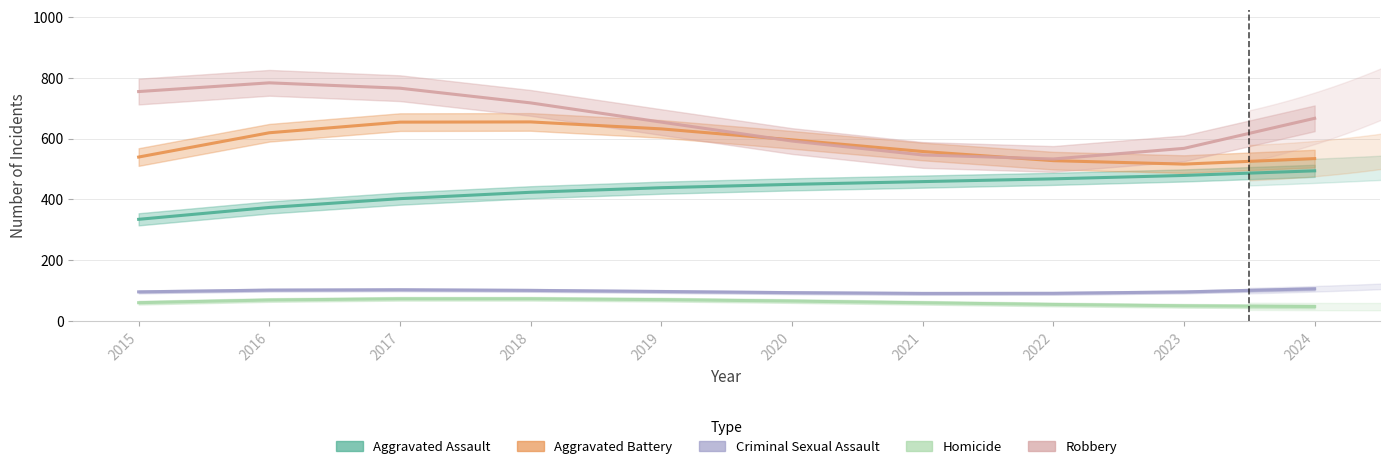

Which label corresponds to the largest value in the chart?

2016